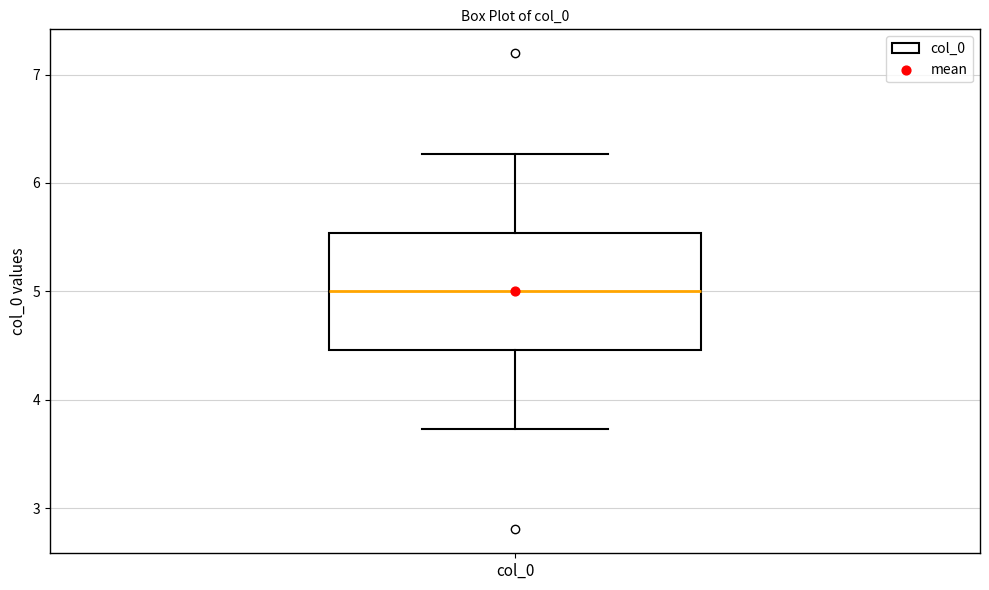

Transcribe this box plot: give where the median line is, the range the box spans, and where the two whiskers end, as read against the y-axis. The values are not printed on the chart, so give them approximately, as read against the axis.

median 5.0, box 4.5 to 5.5, whiskers 3.7 to 6.3